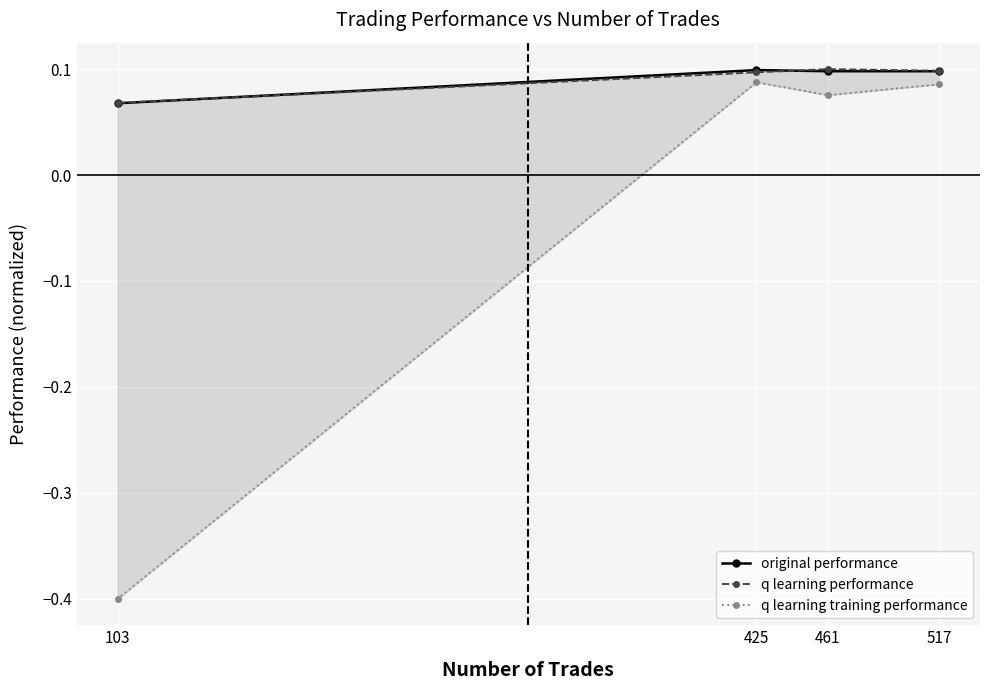

Where is original performance nearest to the value 0?

103